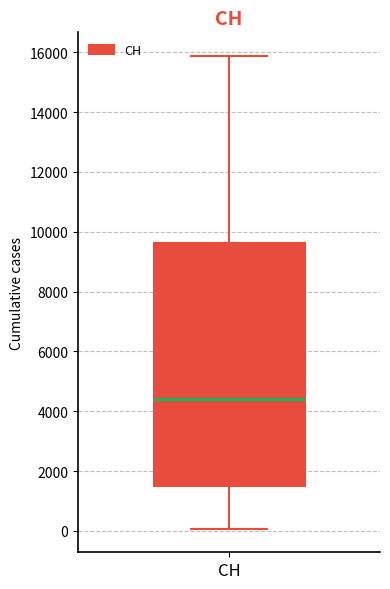

Transcribe this box plot: give where the median line is, the range the box spans, and where the two whiskers end, as read against the y-axis. The values are not printed on the chart, so give them approximately, as read against the axis.

median 4400, box 1400 to 9600, whiskers 0 to 15800